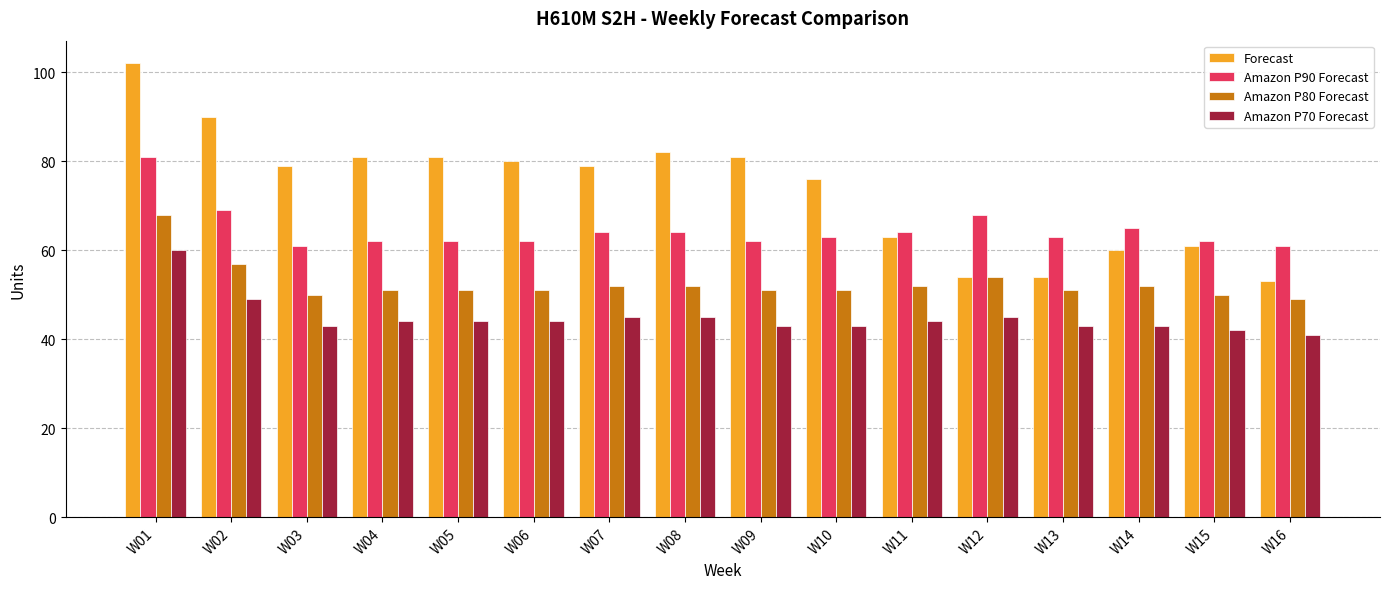

What is the difference between the Amazon P90 Forecast values at W05 and W10?

1